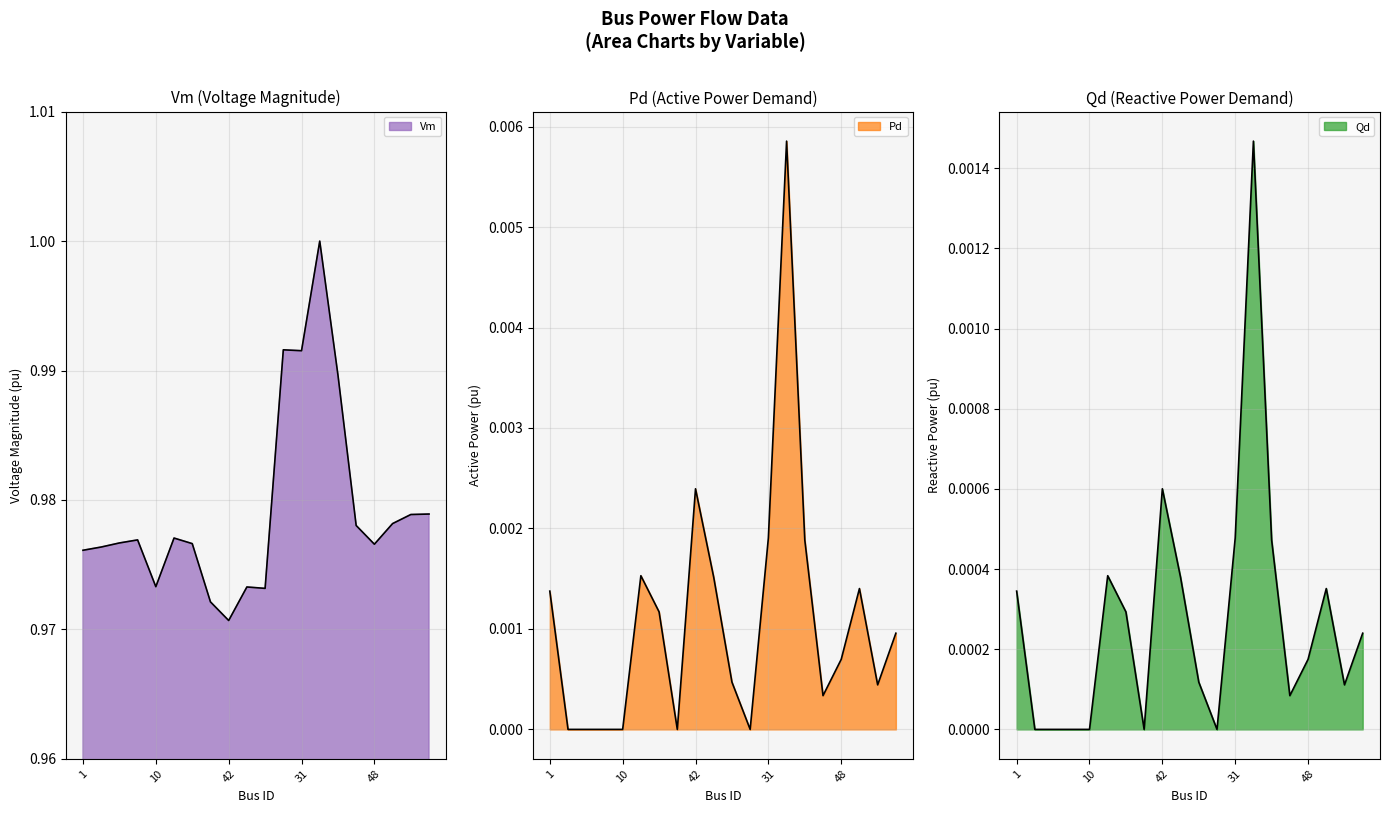

Which series changed the most between 30 and 8?

Vm